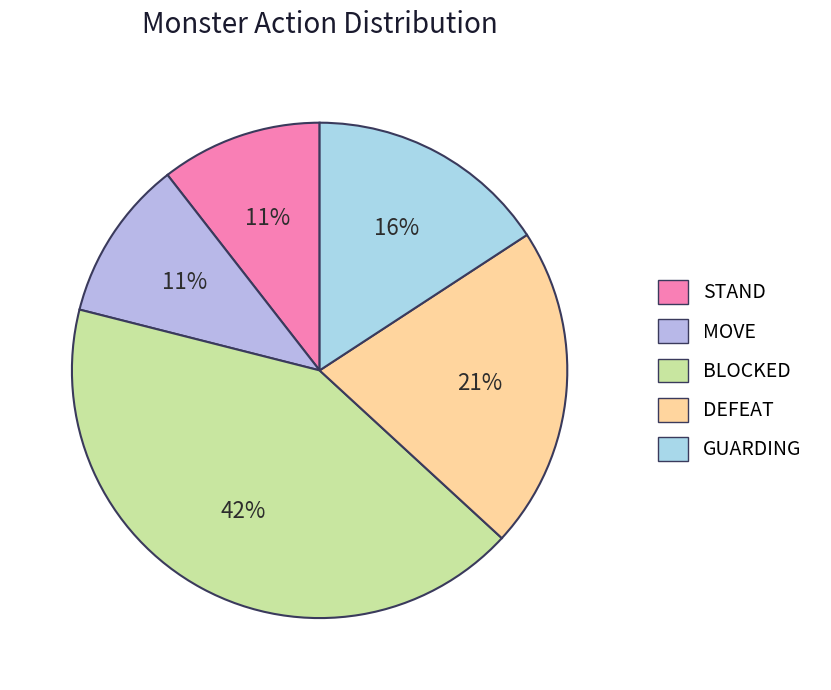

What is the ratio of the value at DEFEAT to the value at BLOCKED?

0.5